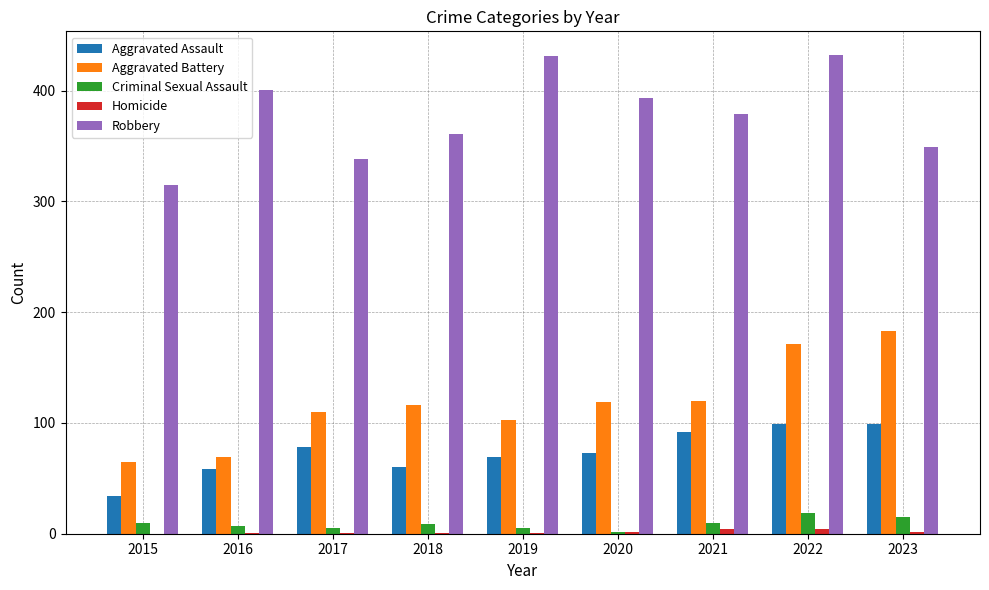

Does the chart contain stacked bars?

No